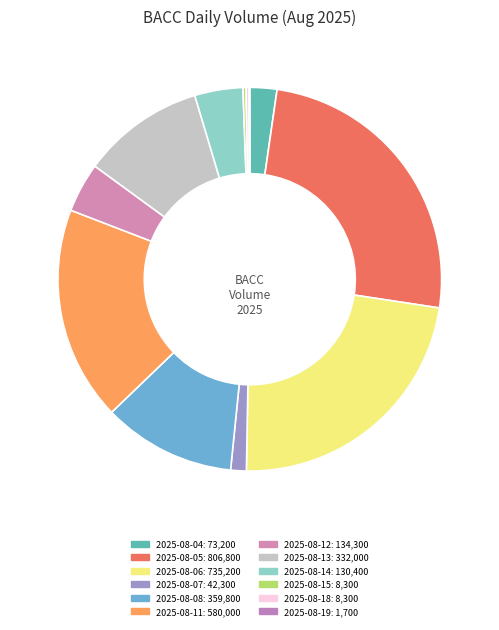

Approximately how many times larger is the value at 2025-08-14 compared to 2025-08-07?

3.1